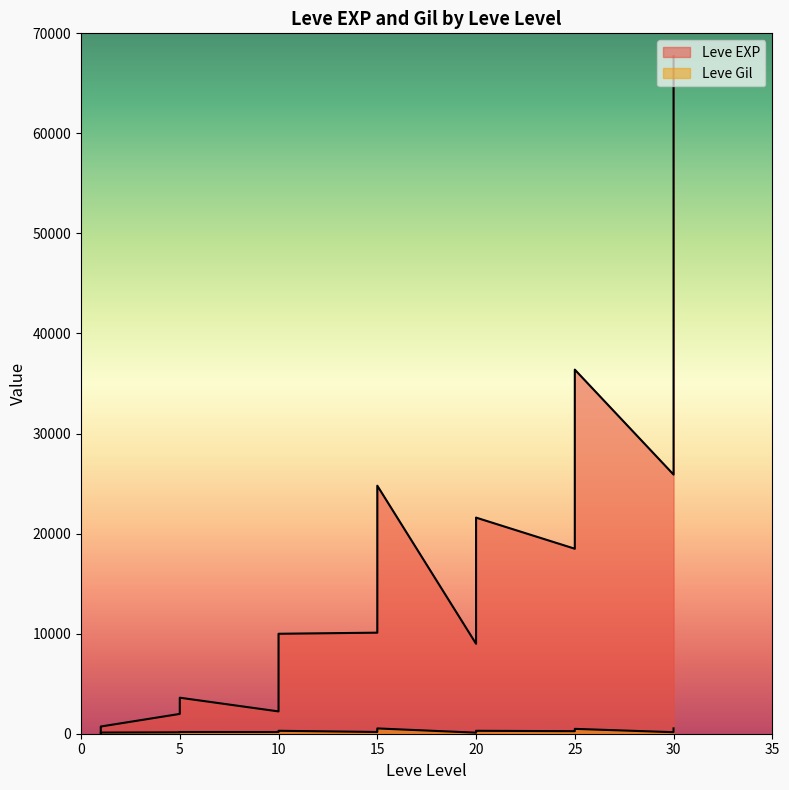

At which category does the chart reach its peak across all series?

30